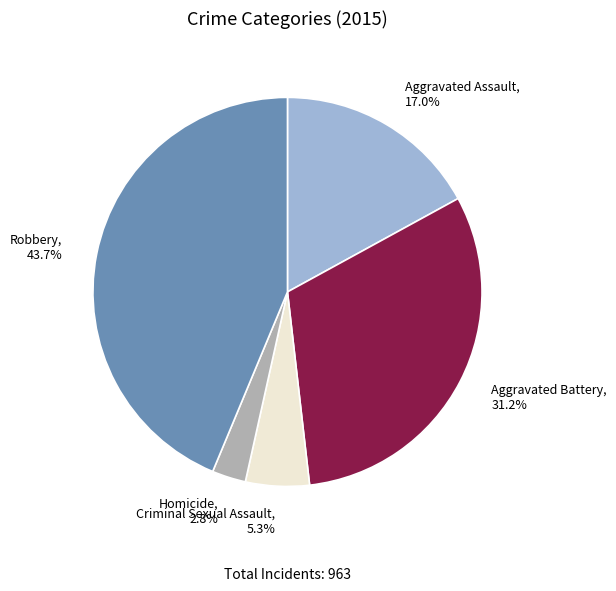

True or false: Robbery accounts for 44% of the total.

True